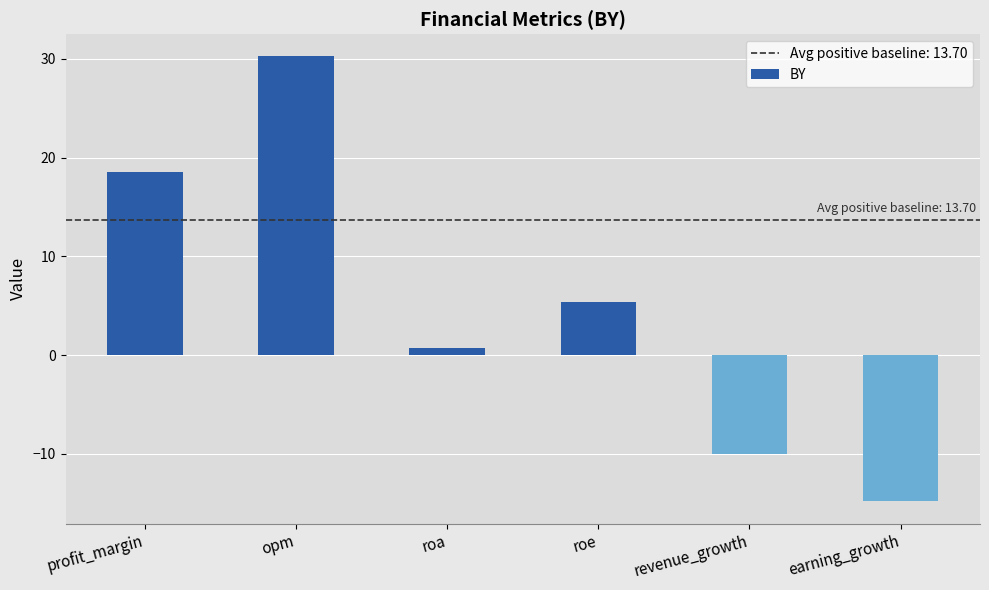

What is the smallest value displayed?

-14.8